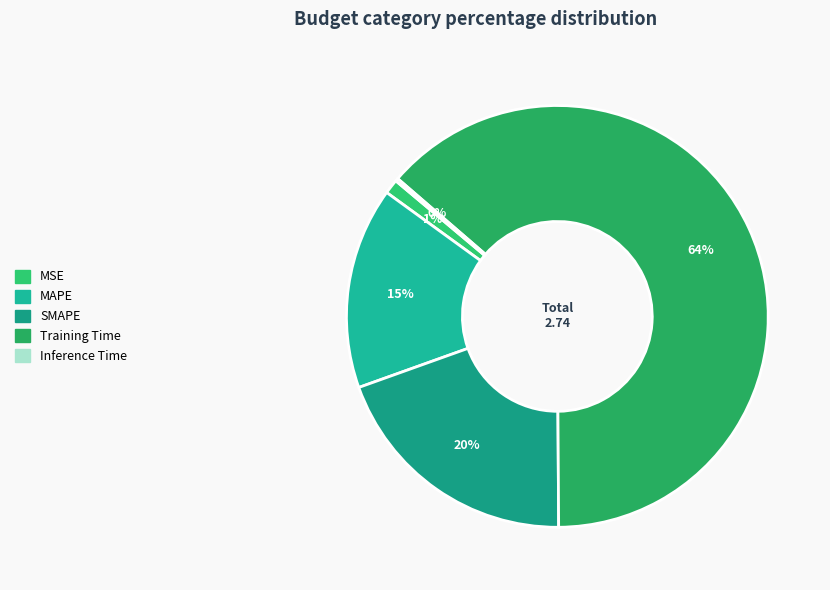

Is it true that Inference Time is 1% of the pie?

False